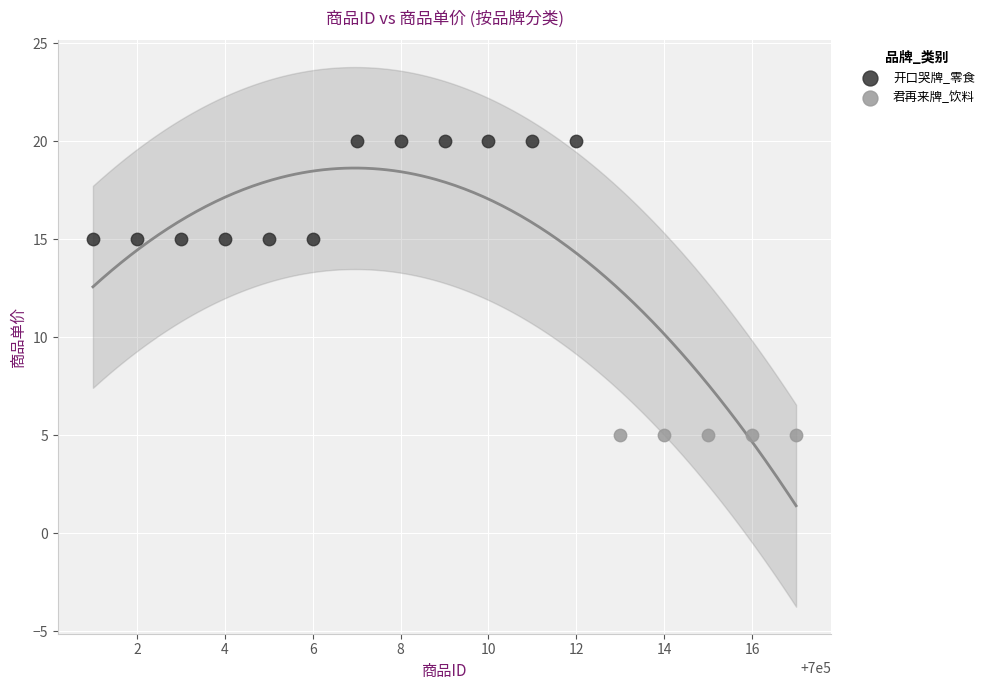

Which series contains the lowest Y value?

君再来牌_饮料